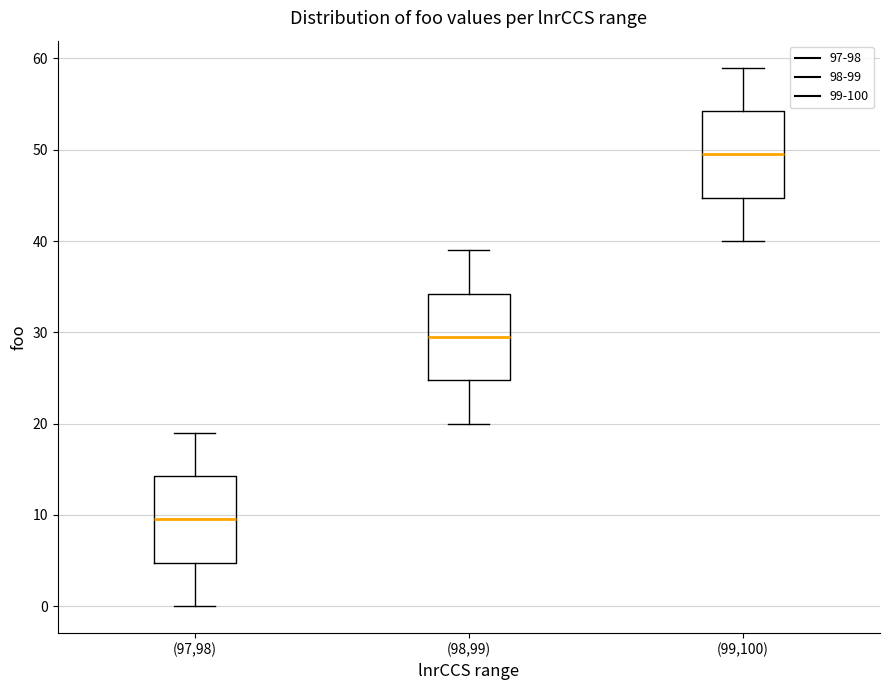

Reading left to right, transcribe this box plot: for each box, give where its median line is, the range the box spans, and where its two whiskers end, as read against the y-axis. The values are not printed on the chart, so give them approximately, as read against the axis.

(97,98): median 10, box 5 to 14, whiskers 0 to 19
(98,99): median 30, box 25 to 34, whiskers 20 to 39
(99,100): median 50, box 45 to 54, whiskers 40 to 59